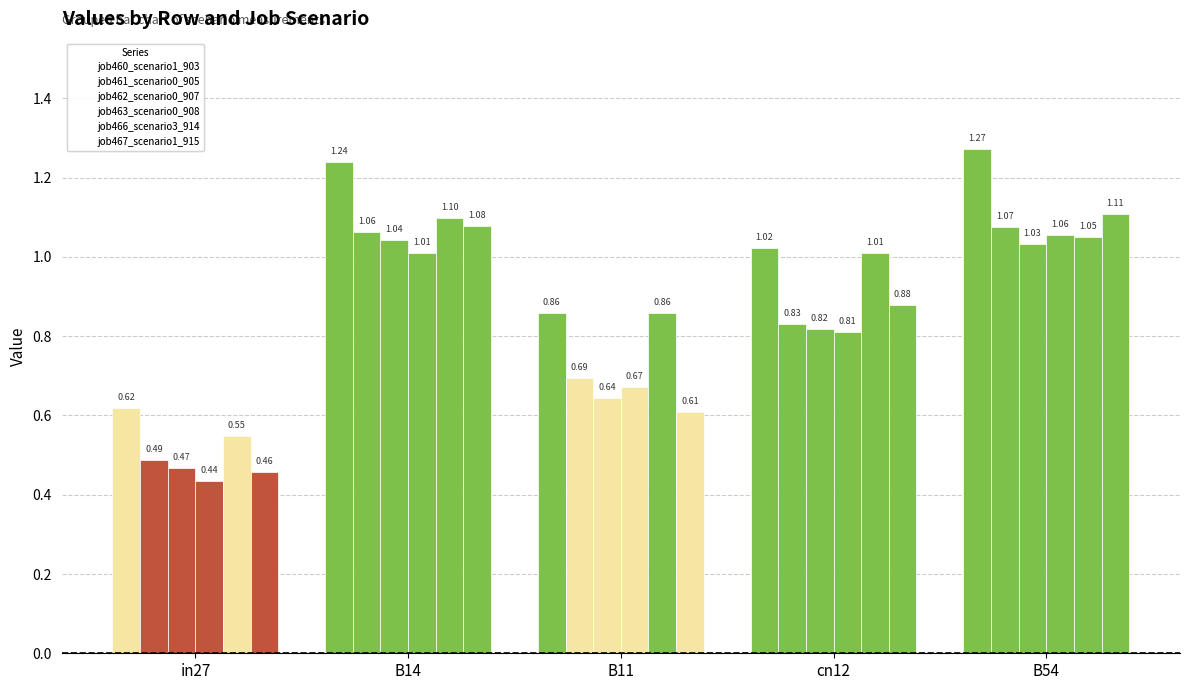

Rank the series by their maximum value, from highest to lowest.

job460_scenario1_903, job467_scenario1_915, job466_scenario3_914, job461_scenario0_905, job463_scenario0_908, job462_scenario0_907